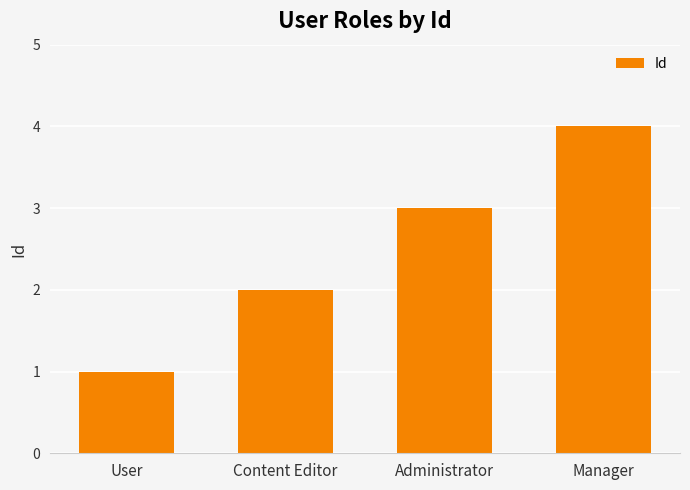

What is the difference between the maximum and minimum values?

3